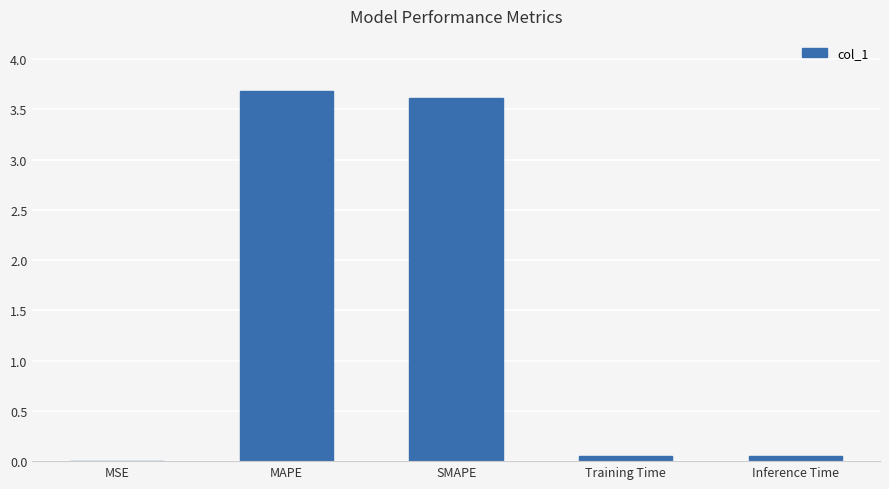

What value does the data have at MAPE?

3.7